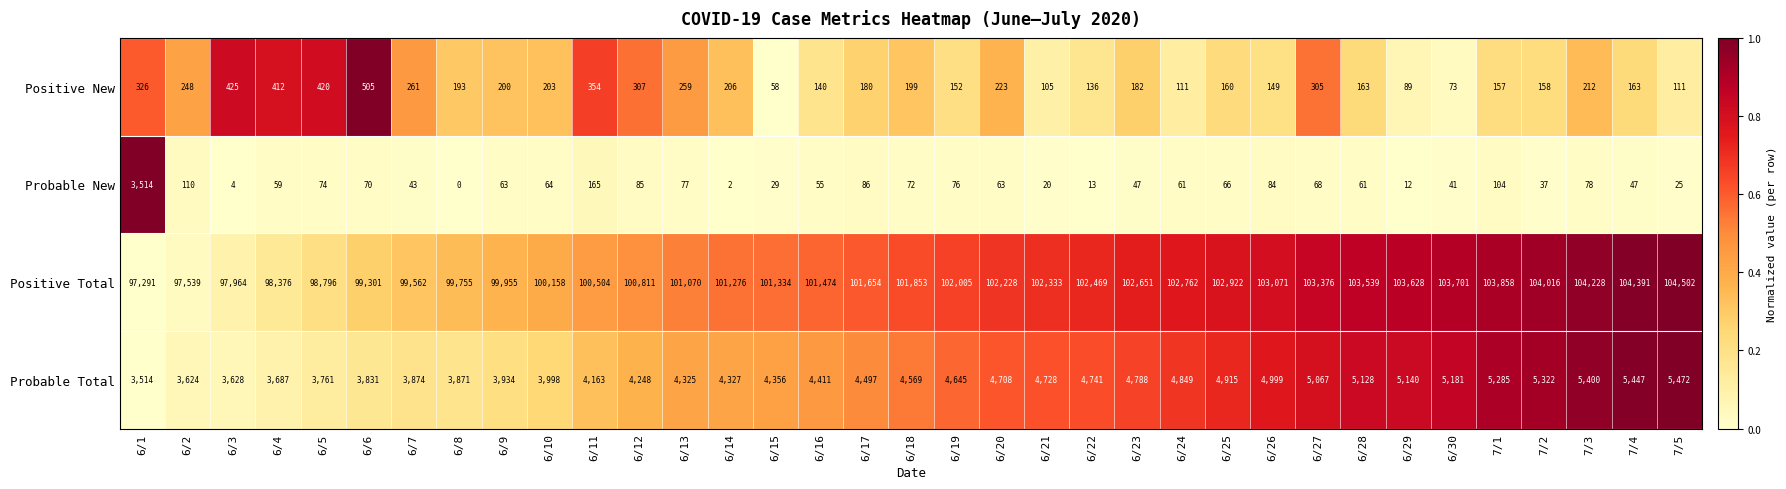

Between 6/18 and 7/1, which series saw the biggest shift?

Positive Total